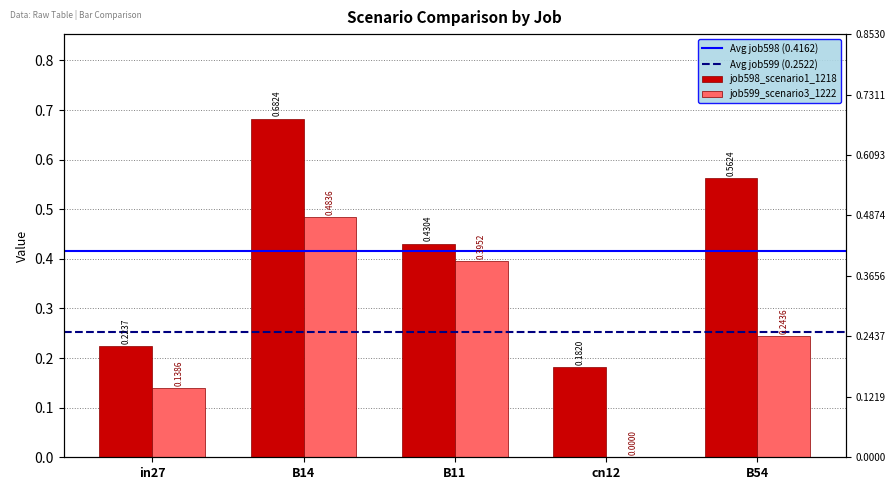

What is the maximum value for job598_scenario1_1218?

0.7